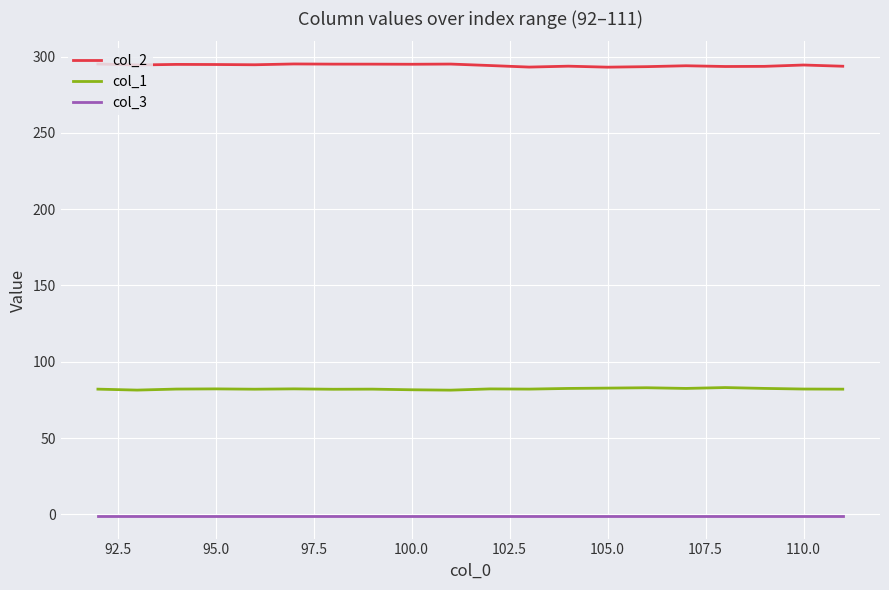

What is the highest value of the col_1 series?

83.1